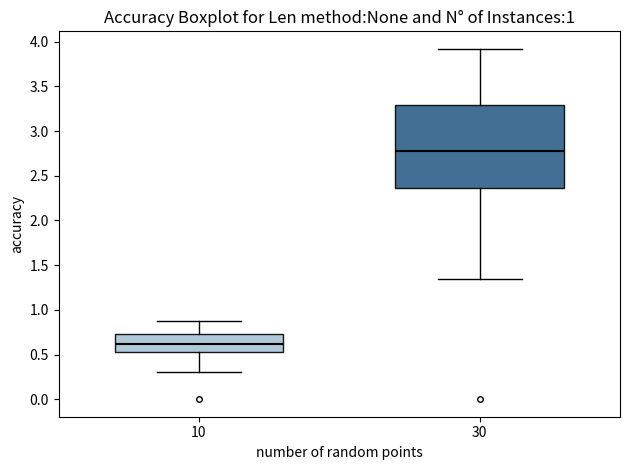

Where does the upper whisker of the box at x = 10 end on the y-axis? The values are not printed on the chart, so give them approximately, as read against the axis.

0.85